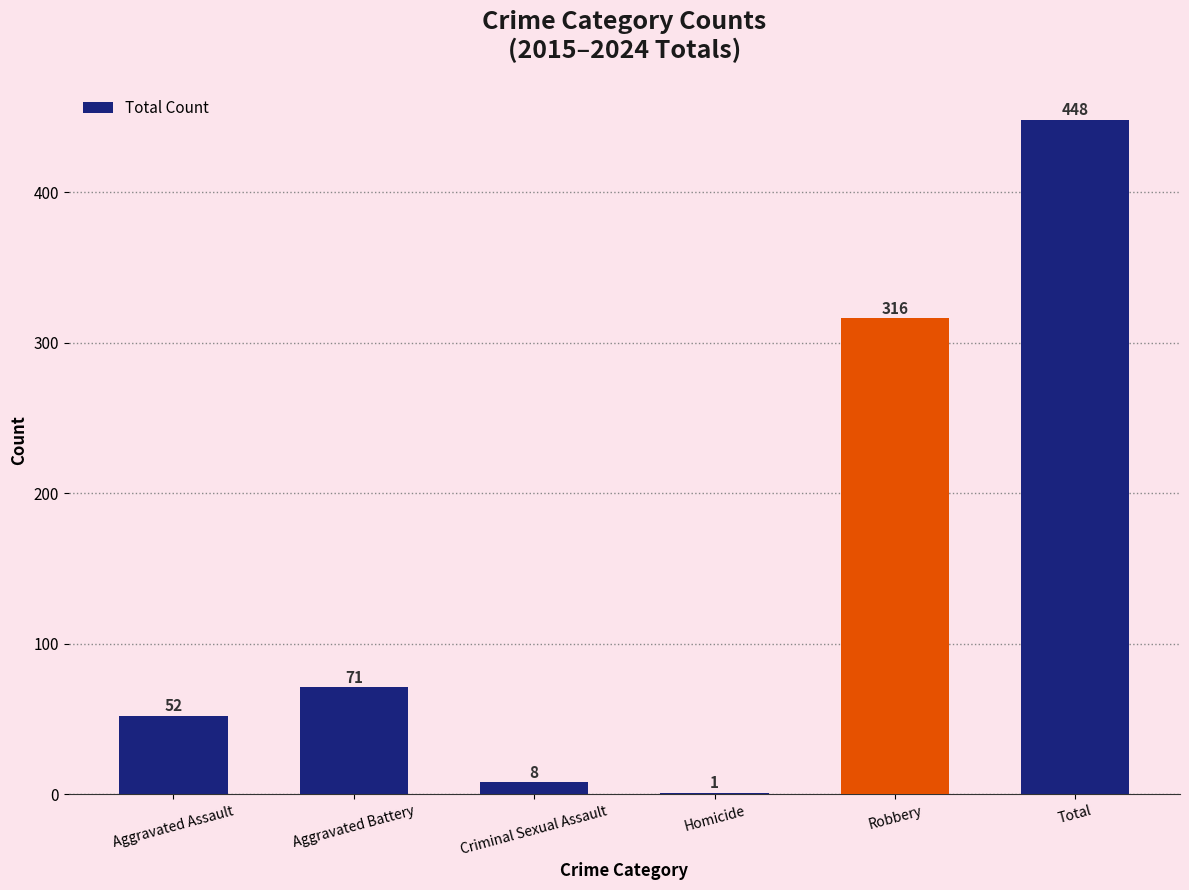

True or false: the data shows 71 at Aggravated Battery.

True